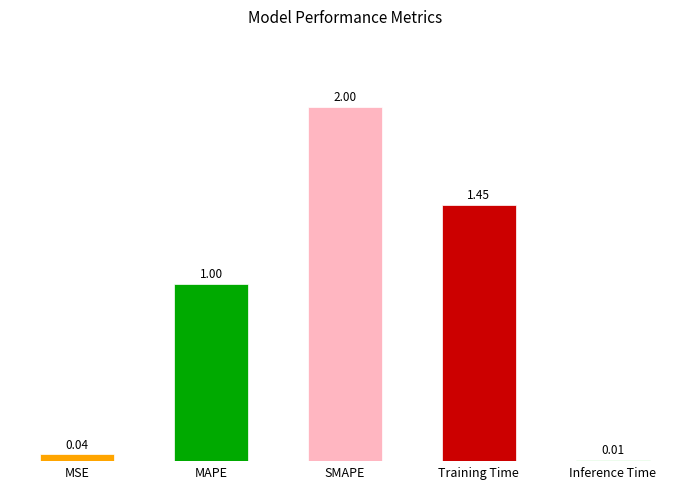

The chart shows a value of 0.0 at MSE. True or false?

False